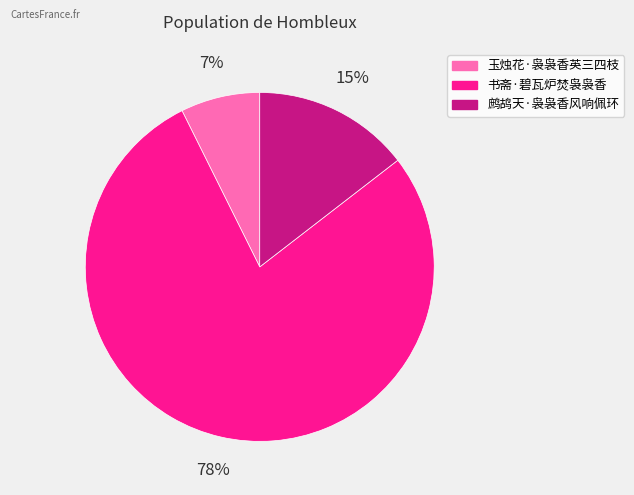

Which has a higher value, 鹧鸪天·袅袅香风响佩环 or 玉烛花·袅袅香英三四枝?

鹧鸪天·袅袅香风响佩环